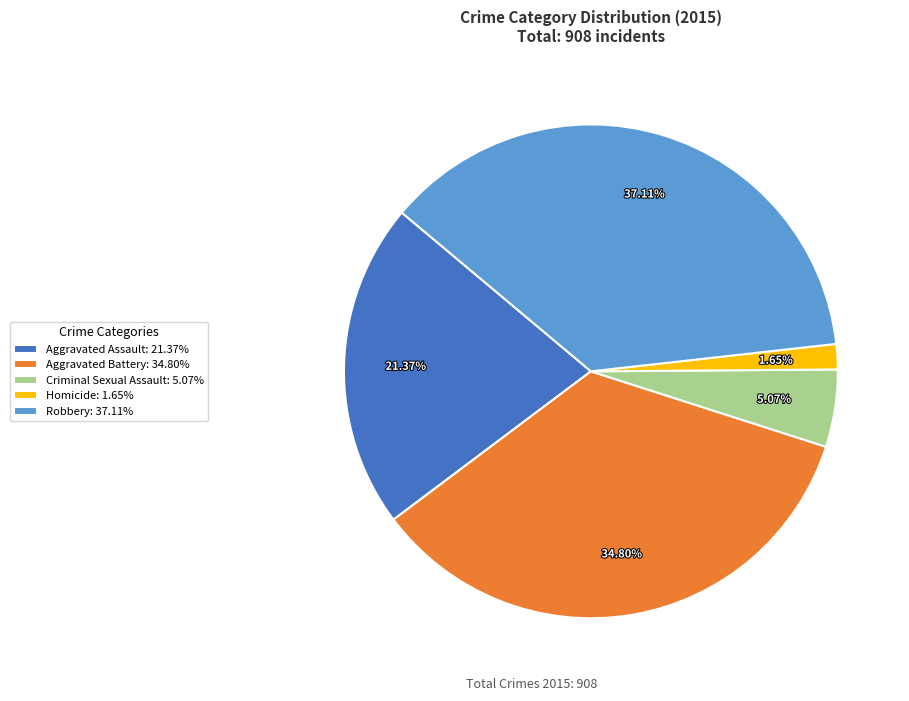

To the nearest percent, what is the average slice percentage?

20%